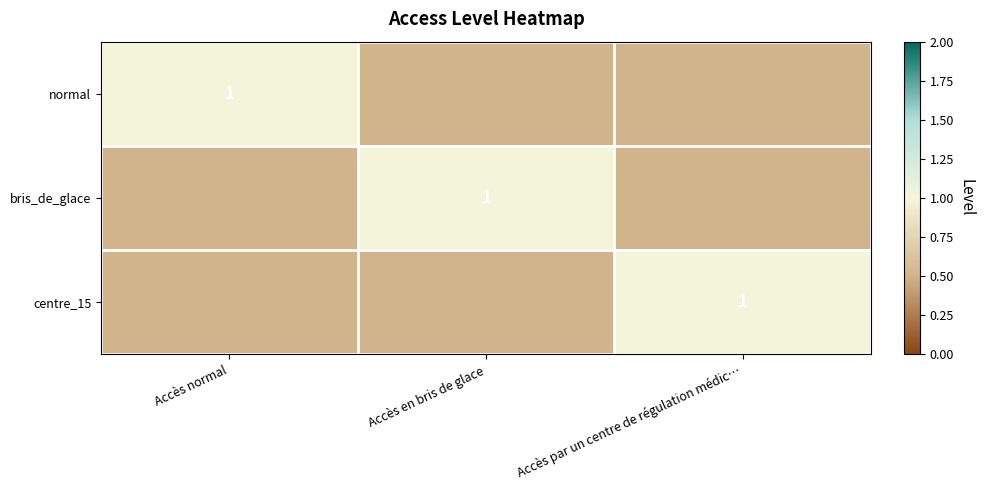

Which category has the highest value across all series?

Accès normal